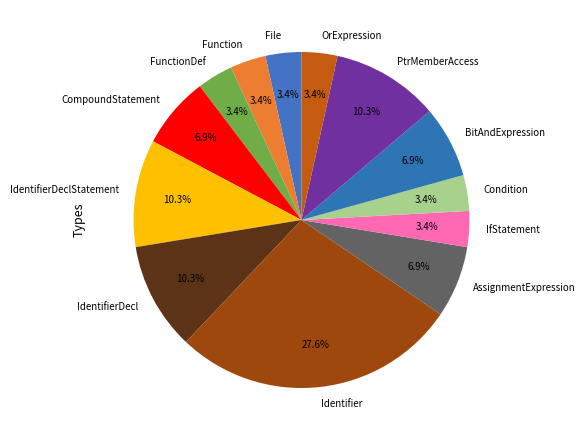

Is there any slice that represents more than half of the pie?

No